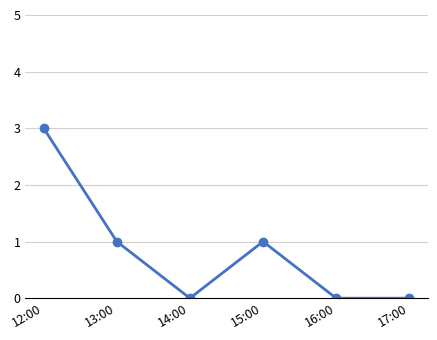

What is the average value?

1